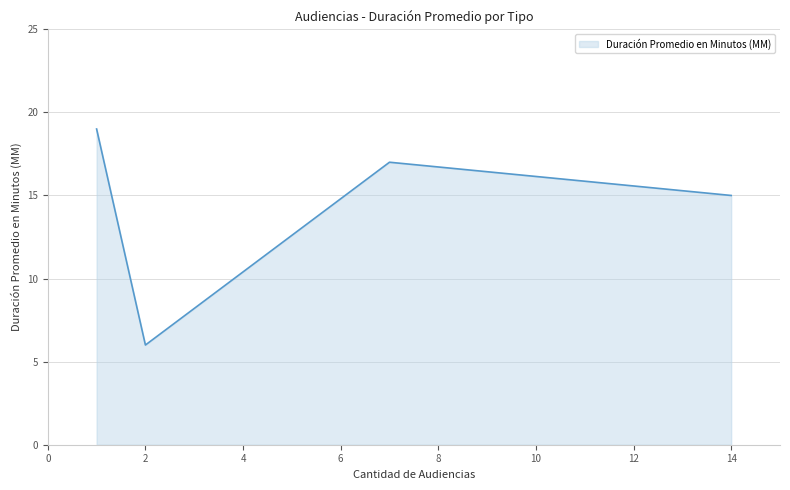

How many values are below 17?

2